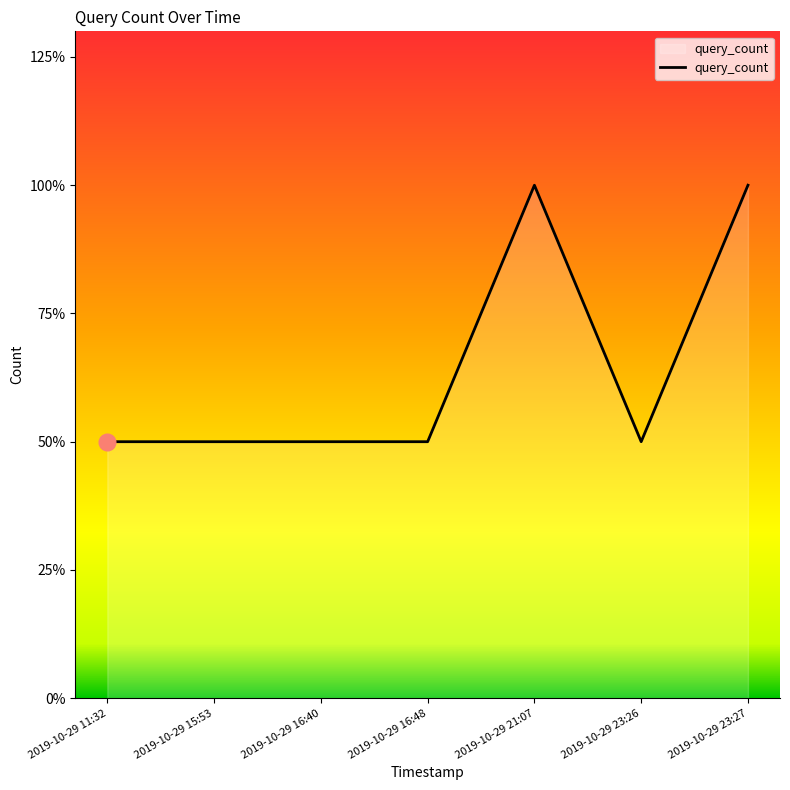

Rank the categories by value from lowest to highest.

2019-10-29 11:32, 2019-10-29 15:53, 2019-10-29 16:40, 2019-10-29 16:48, 2019-10-29 23:26, 2019-10-29 21:07, 2019-10-29 23:27